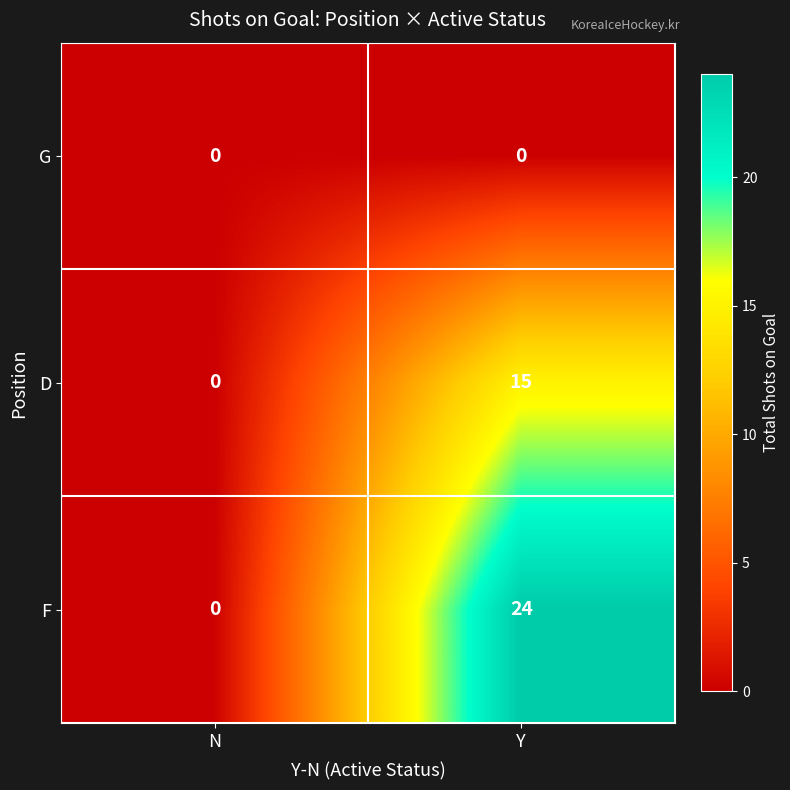

Is it true that F equals 34 at Y?

False